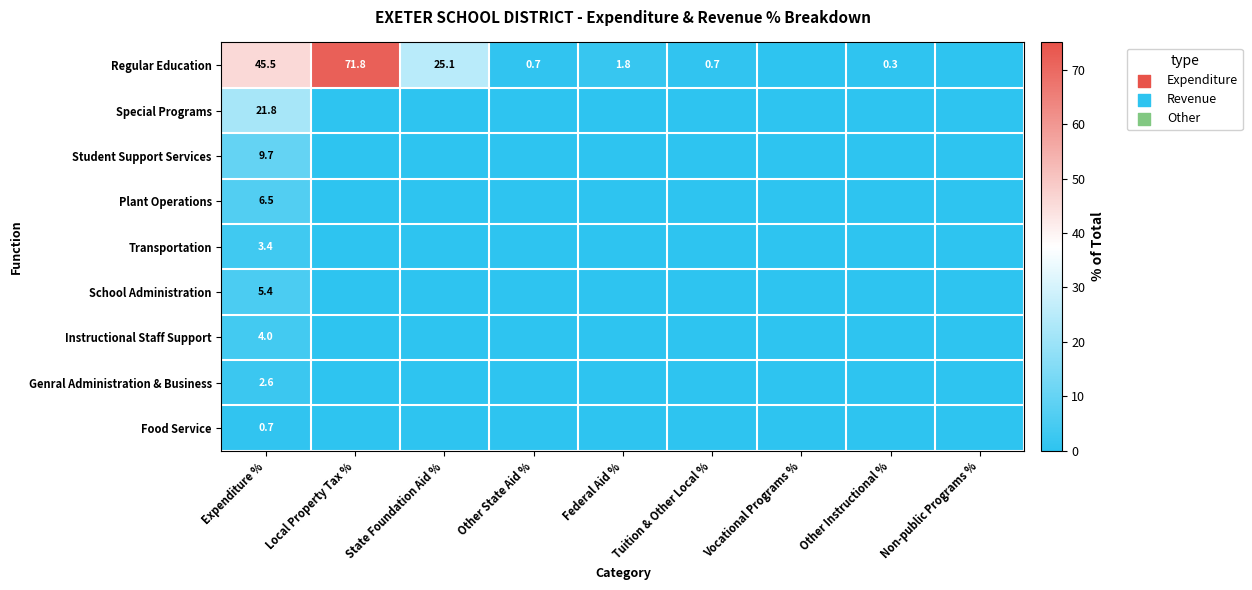

What is the total value across all series at Expenditure %?

99.6